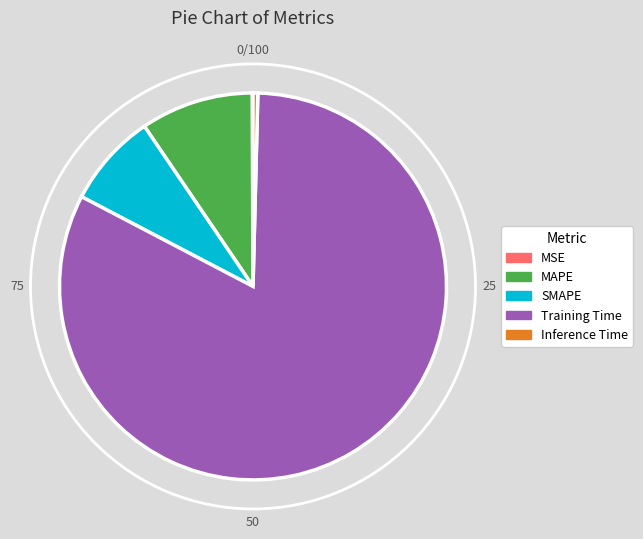

Do MAPE and Inference Time together represent more than half of the pie?

No